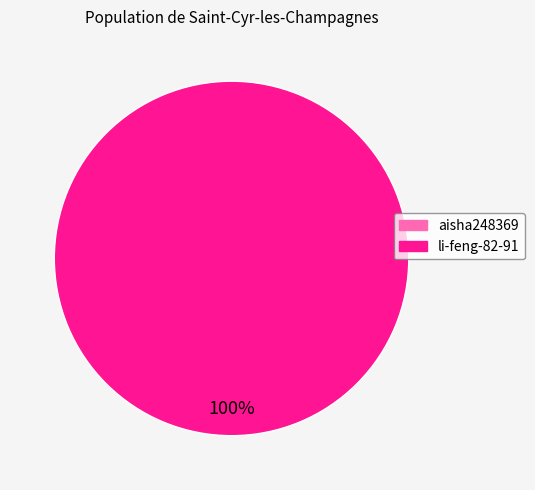

Is there a majority slice in this chart?

Yes